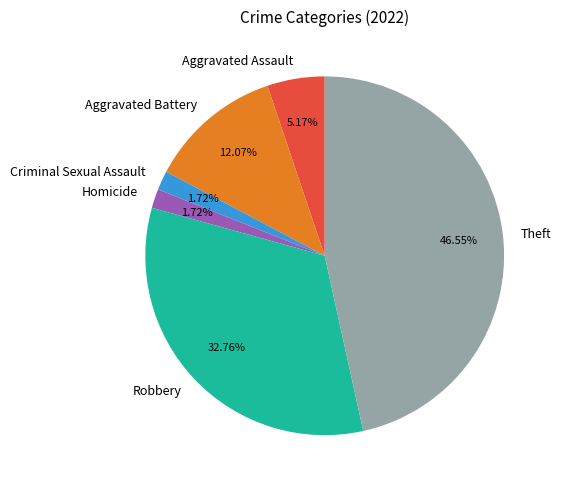

Which slice is the largest?

Theft